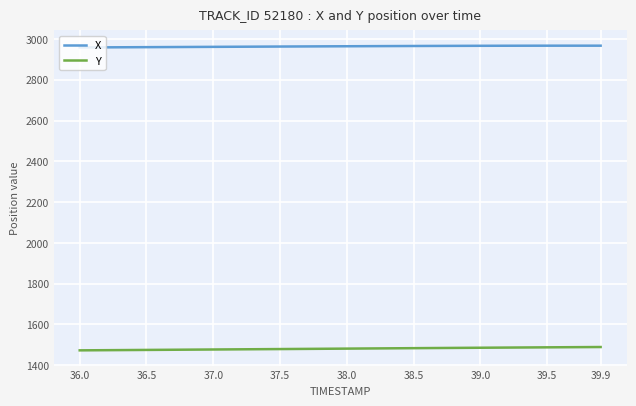

What is the sum of all Y values?

59251.4